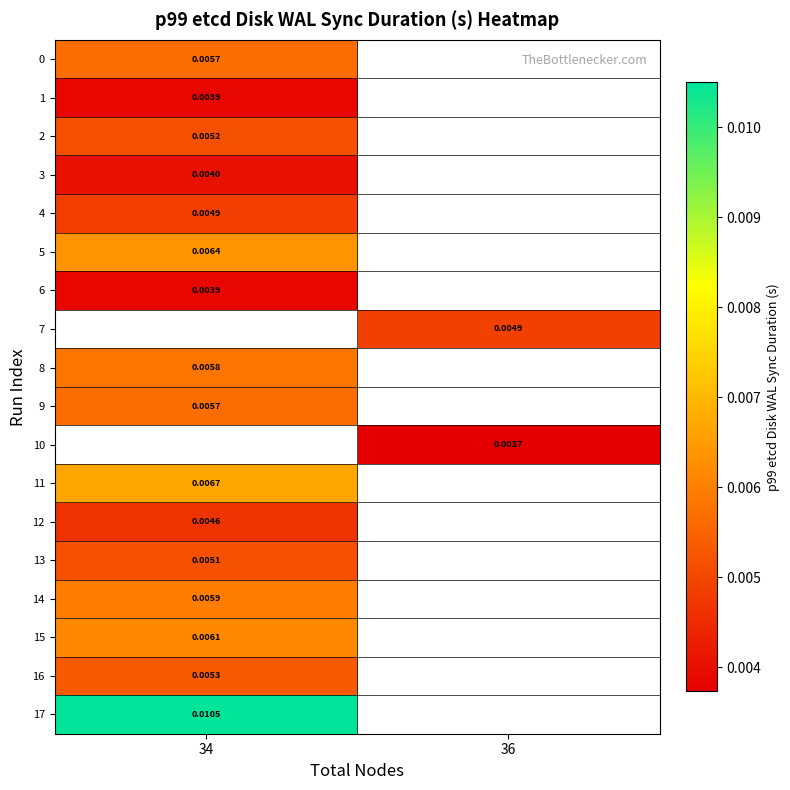

Which series has the largest range (max minus min)?

row_0